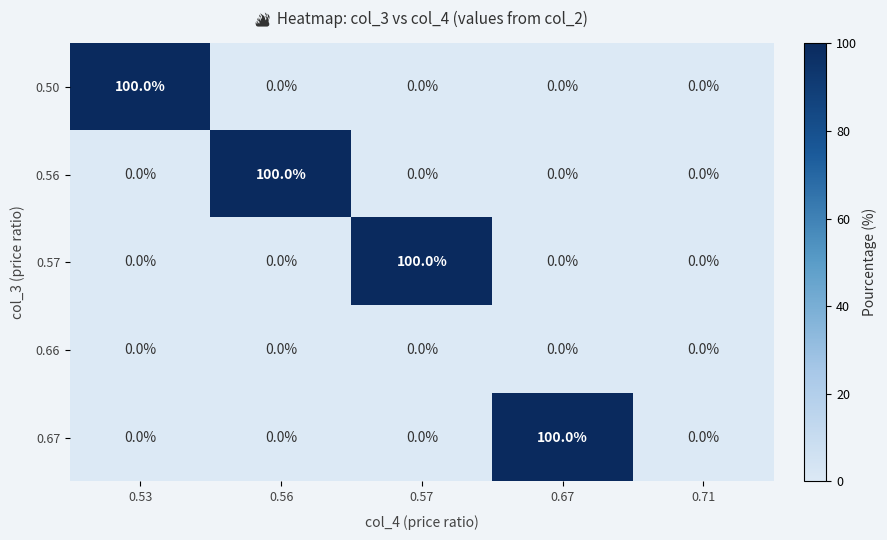

Reading left to right, transcribe all the data shown in this chart.

0.50: 0.53=100	0.56=0	0.57=0	0.67=0	0.71=0
0.56: 0.53=0	0.56=100	0.57=0	0.67=0	0.71=0
0.57: 0.53=0	0.56=0	0.57=100	0.67=0	0.71=0
0.66: 0.53=0	0.56=0	0.57=0	0.67=0	0.71=0
0.67: 0.53=0	0.56=0	0.57=0	0.67=100	0.71=0